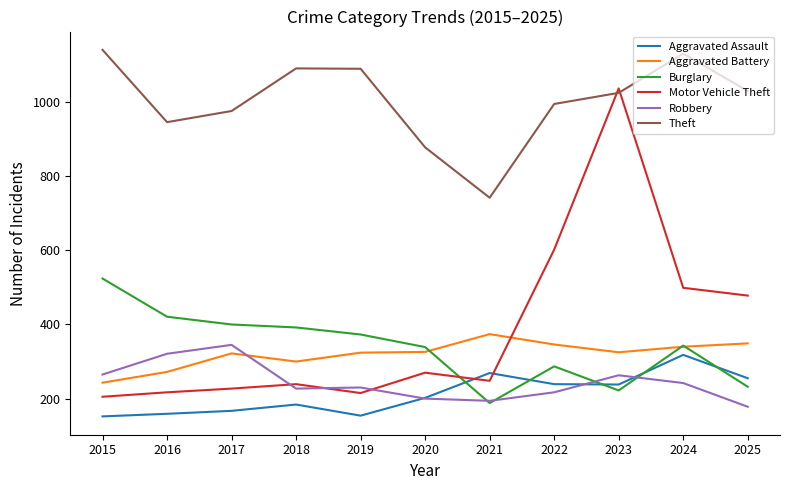

True or false: Robbery and Theft cross at least once.

False